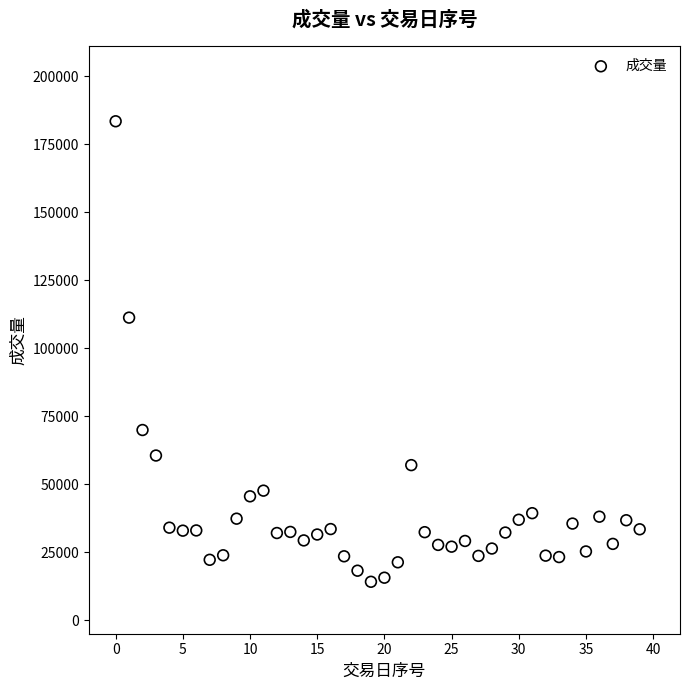

What is the range of Y values (max minus min)?

169392